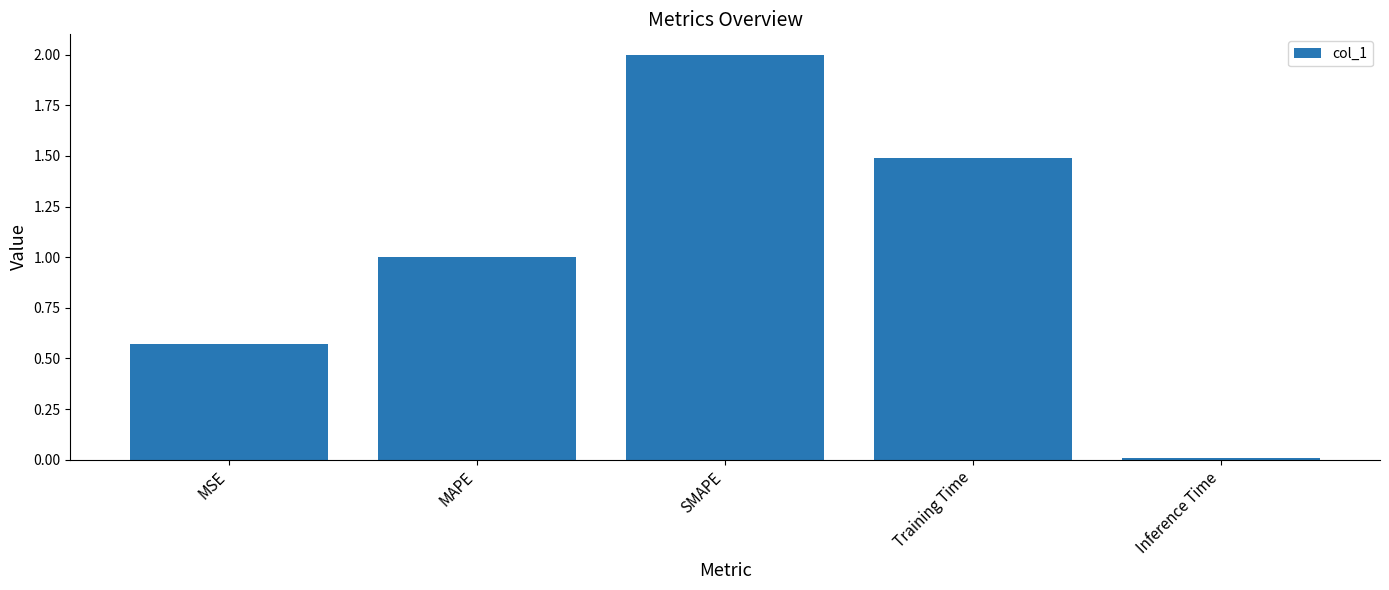

Is it true that the value at SMAPE is 3.5?

False